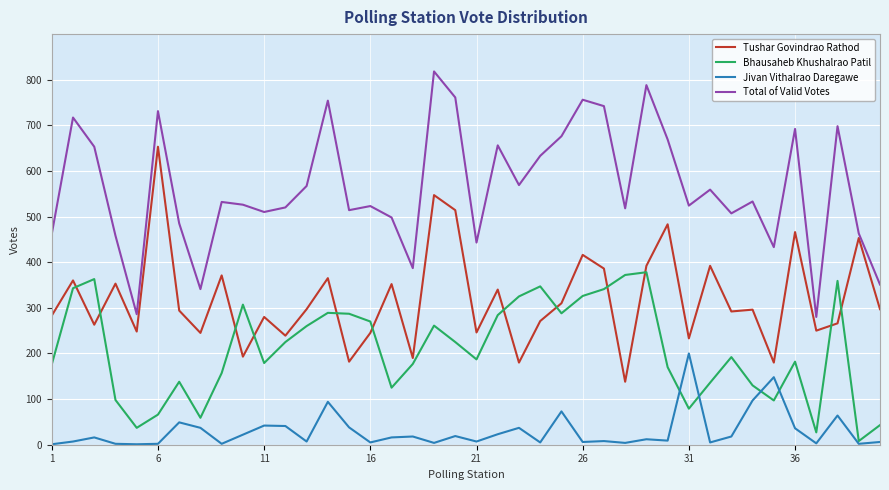

List the series in order of their overall mean, lowest first.

Jivan Vithalrao Daregawe, Bhausaheb Khushalrao Patil, Tushar Govindrao Rathod, Total of Valid Votes